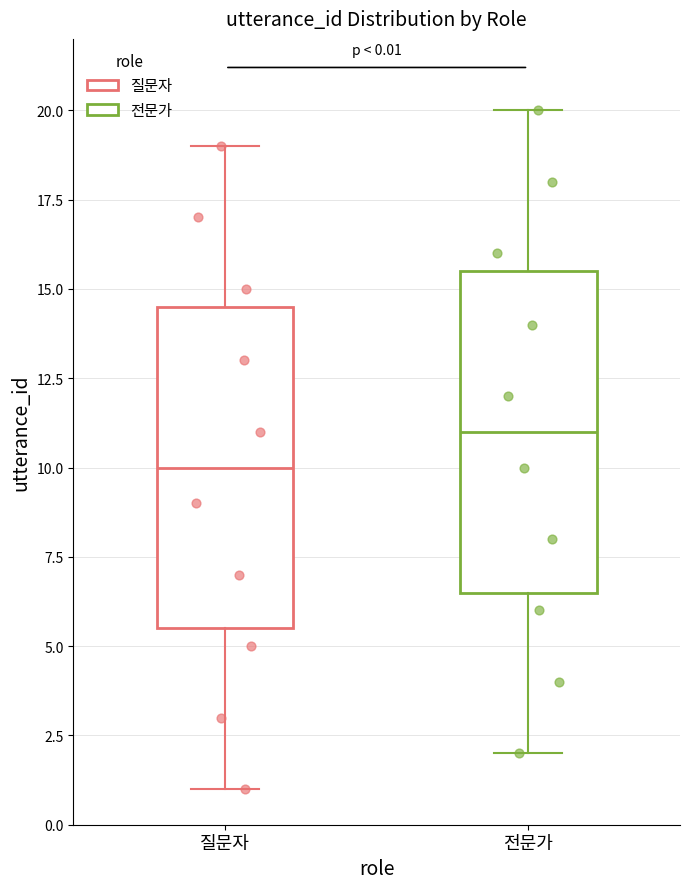

Which box's median line is the highest?

전문가